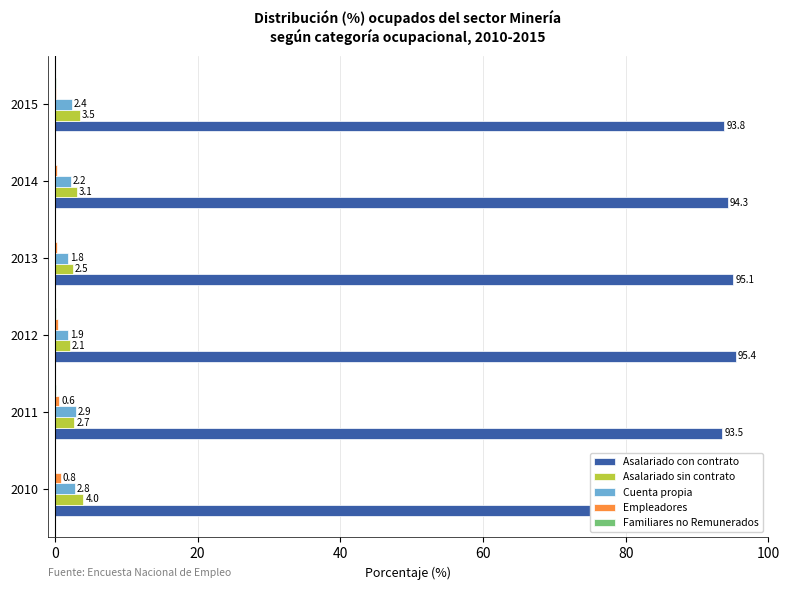

How many categories are shown in the chart?

6